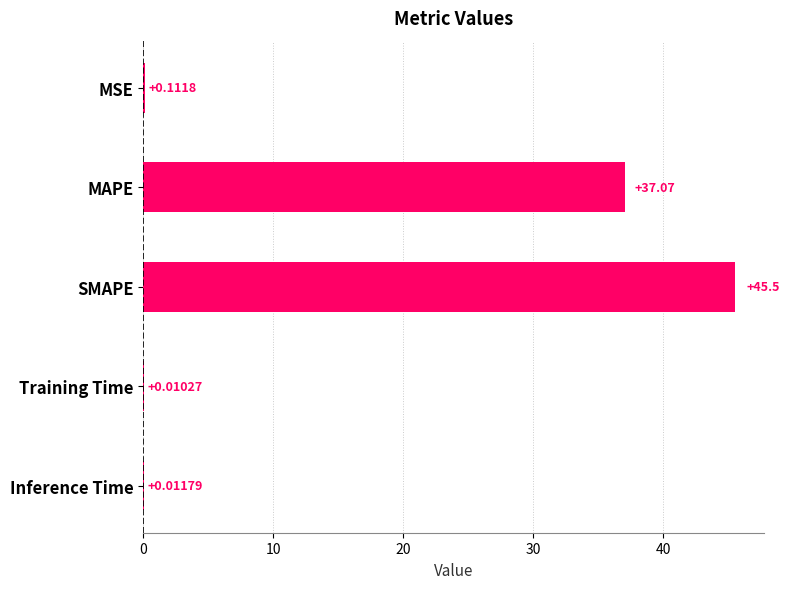

Which has a higher value, SMAPE or Inference Time?

SMAPE